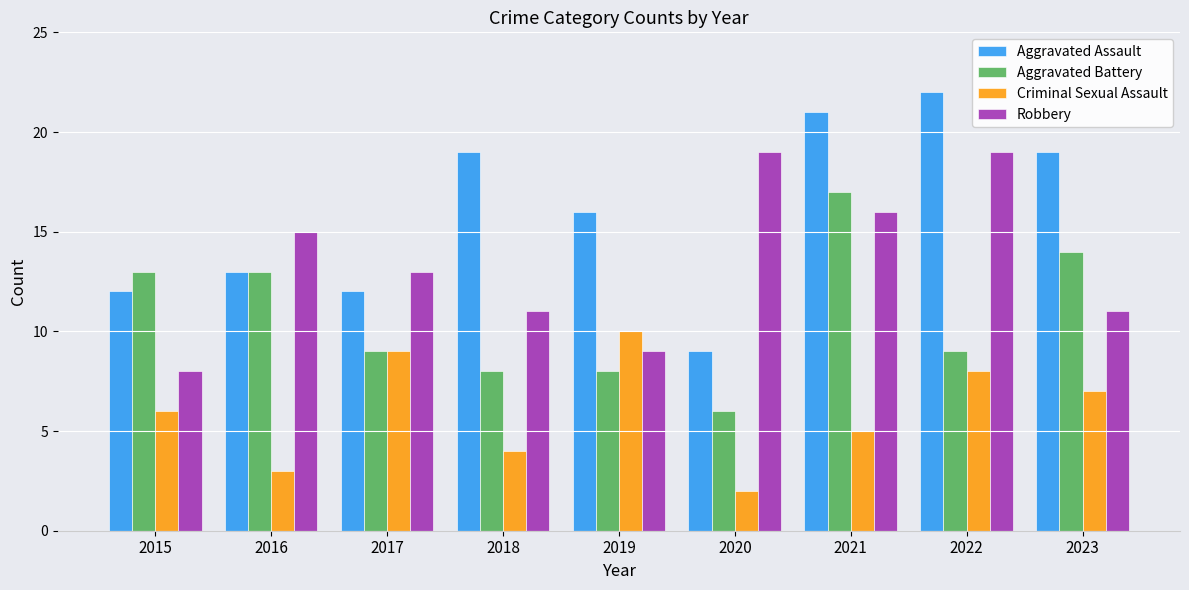

List the series in order of their overall mean, lowest first.

Criminal Sexual Assault, Aggravated Battery, Robbery, Aggravated Assault